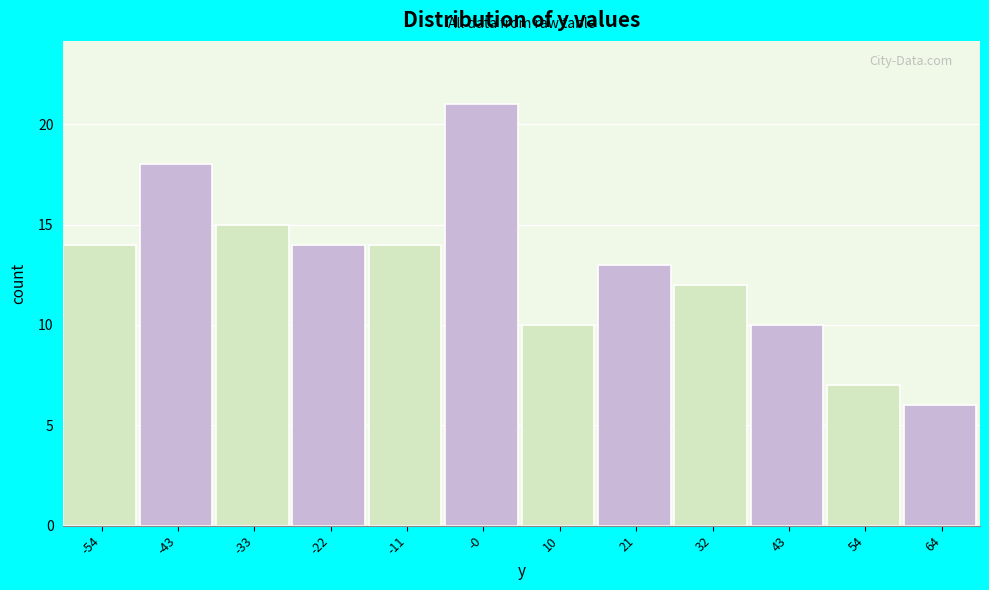

Reading left to right, transcribe this chart: for each bar, give the range it covers on the x-axis and its height. Neither the bar edges nor the heights are printed on the chart, so give them approximately, as read against the axes.

-60 to -48: 14
-48 to -38: 18
-38 to -28: 15
-28 to -16: 14
-16 to -6: 14
-6 to 6: 21
6 to 16: 10
16 to 26: 13
26 to 38: 12
38 to 48: 10
48 to 60: 7
60 to 70: 6